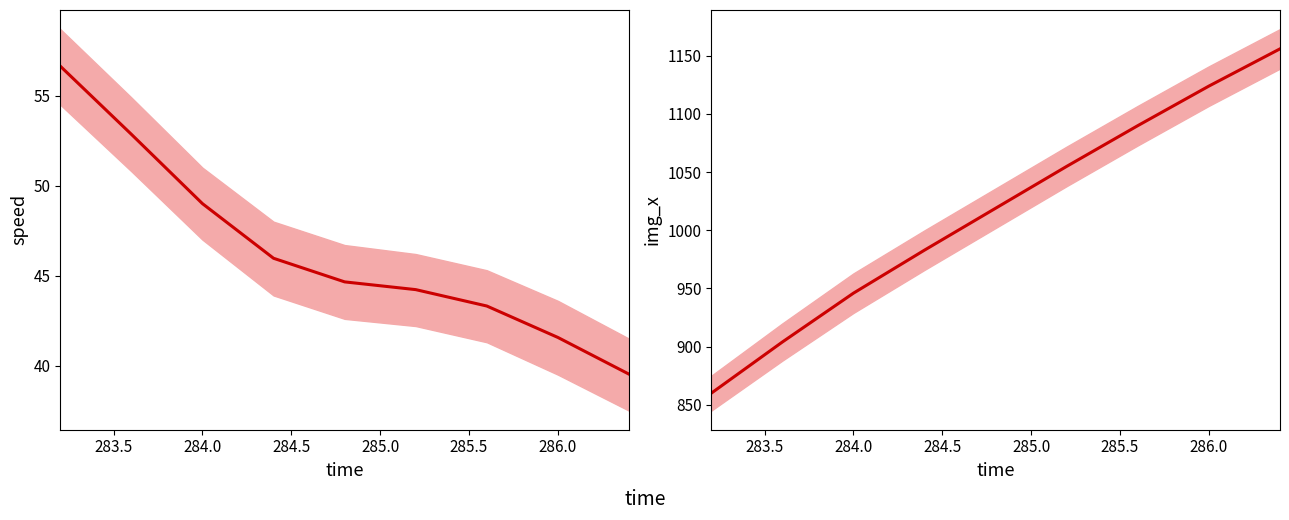

The value of img_x at 283.5 is 904.0. True or false?

True